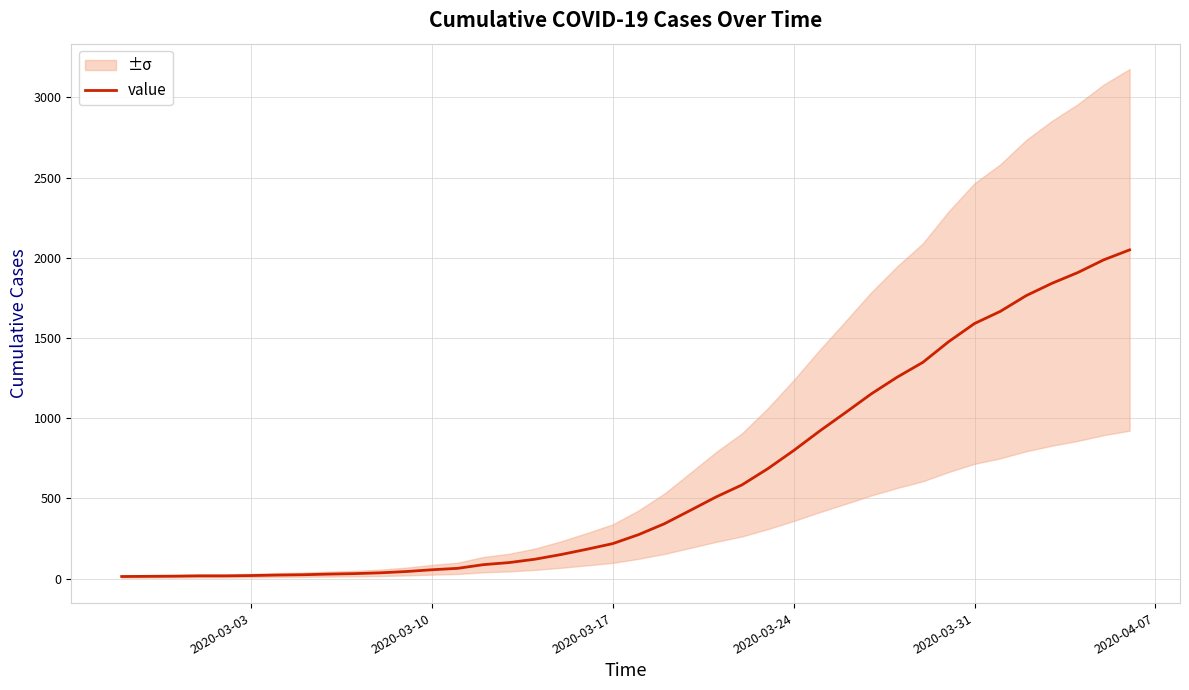

What is the highest value of the value series?

2049